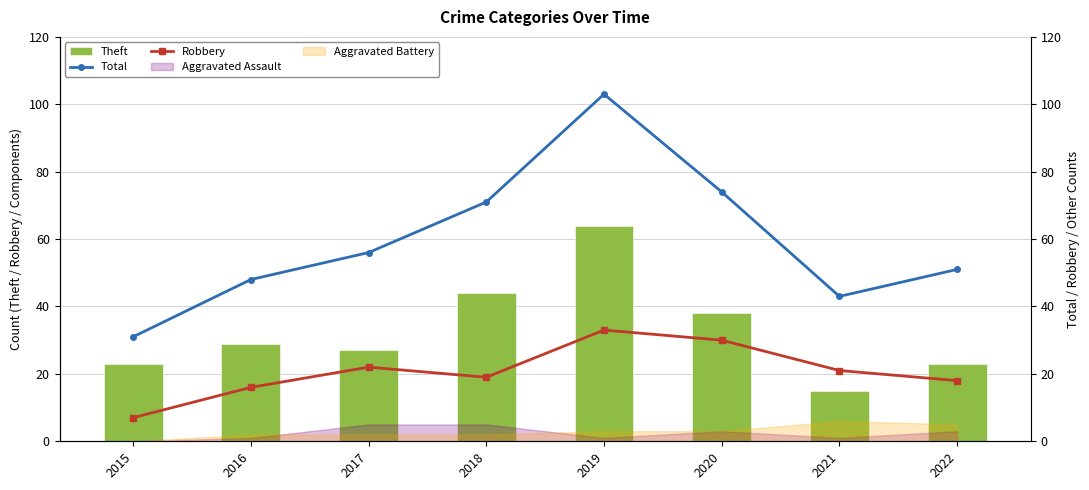

What is the difference between the maximum and minimum values in the Robbery series?

26